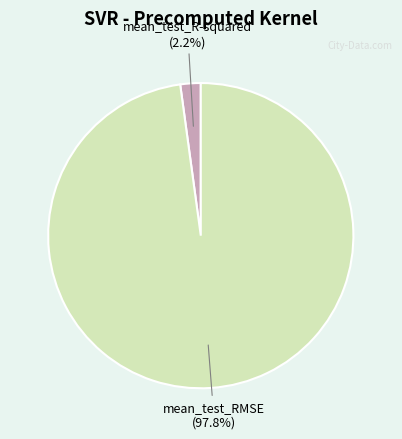

Does any single category account for the majority?

Yes